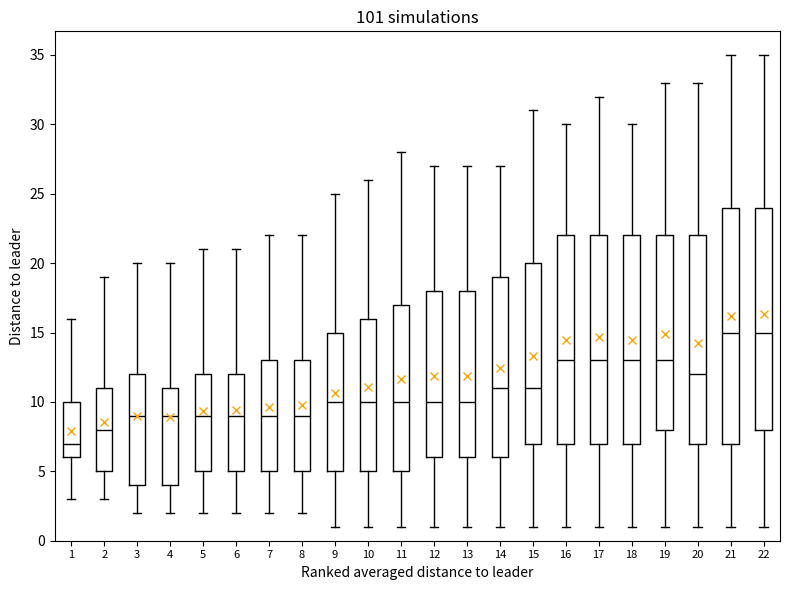

Which box's median line is the lowest?

1